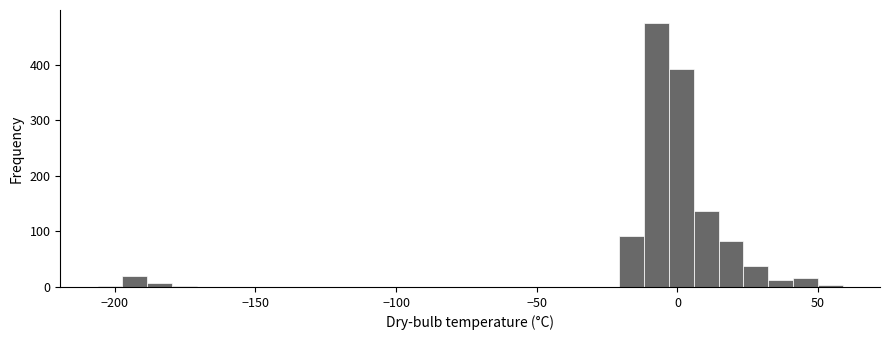

Around what value on the x-axis is the tallest bar? Give the approximate position of its centre, as read against the axis.

-5